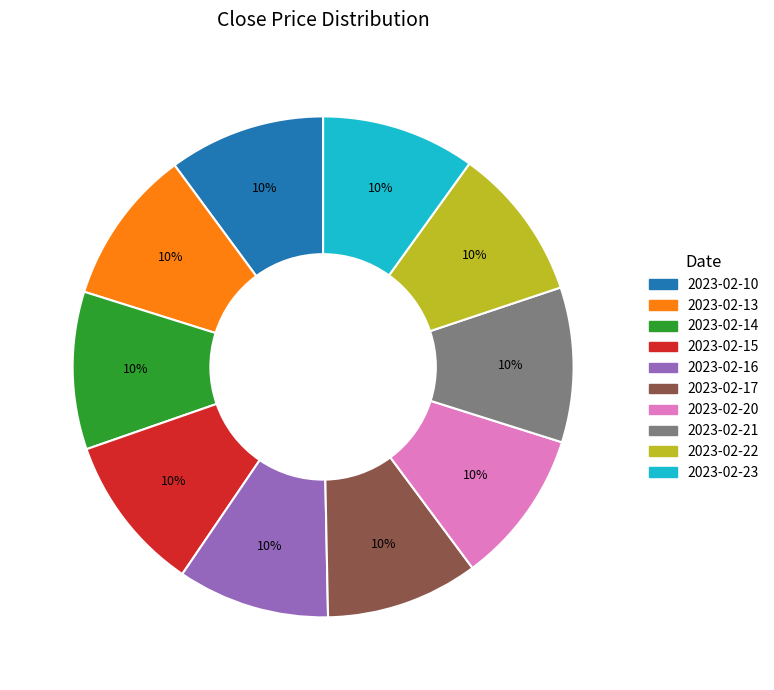

Do 2023-02-21 and 2023-02-17 together represent more than half of the pie?

No